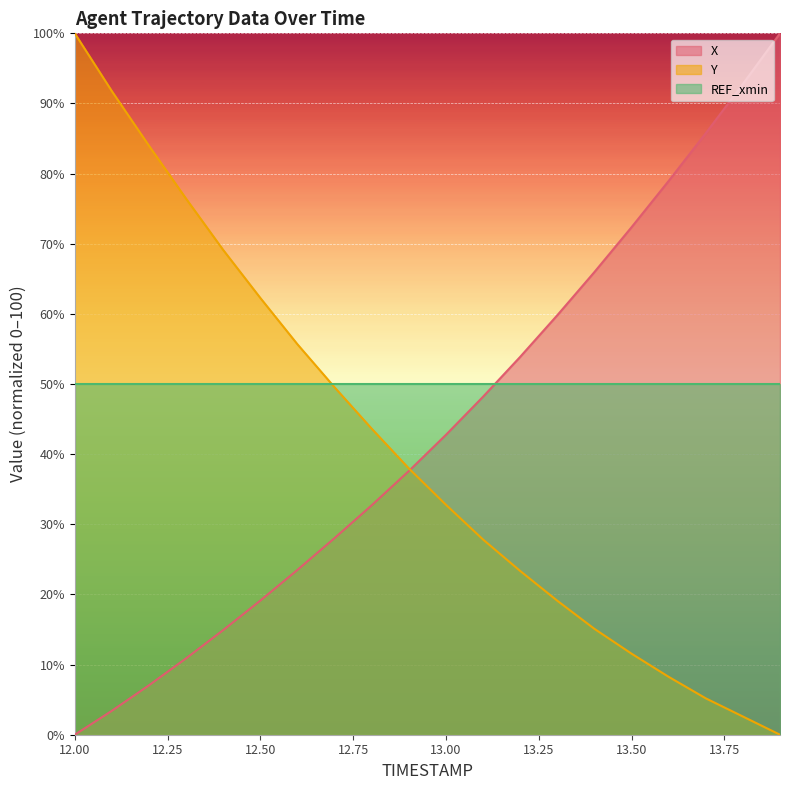

Reading left to right, what are all the values shown in this chart?

X: 12.0=0.0	12.1=3.4	12.2=7.1	12.3=10.9	12.4=14.9	12.5=19.1	12.6=23.5	12.7=28.0	12.8=32.7	12.9=37.6	13.0=42.8	13.1=48.2	13.2=53.9	13.3=59.8	13.4=66.0	13.5=72.4	13.6=79.0	13.7=85.8	13.8=92.8	13.9=100.0
Y: 12.0=100.0	12.1=91.7	12.2=84.0	12.3=76.4	12.4=69.1	12.5=62.3	12.6=55.7	12.7=49.5	12.8=43.6	12.9=38.0	13.0=32.8	13.1=27.8	13.2=23.3	13.3=19.1	13.4=15.1	13.5=11.6	13.6=8.3	13.7=5.2	13.8=2.6	13.9=0.0